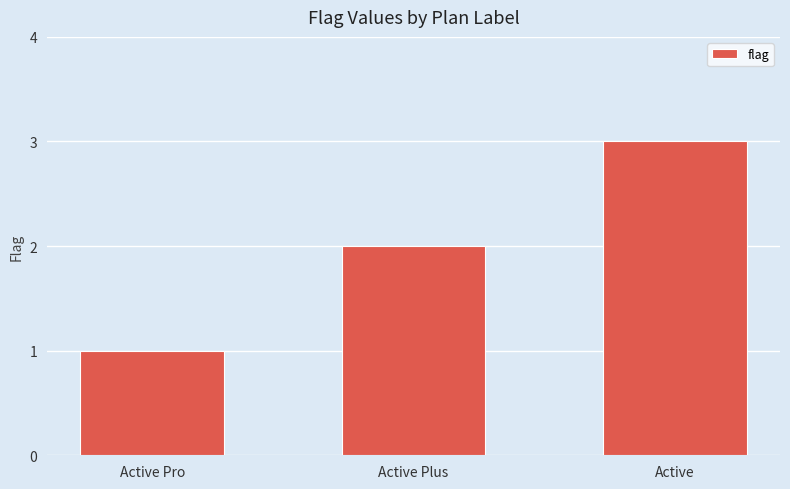

Which category has the highest value across all series?

Active